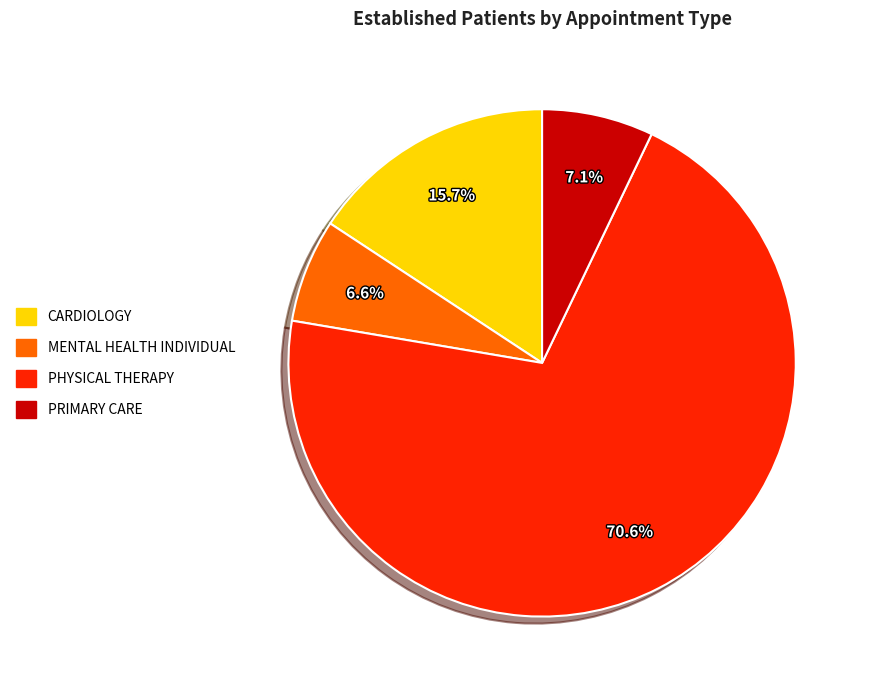

How much of the chart is everything except CARDIOLOGY?

84.3%